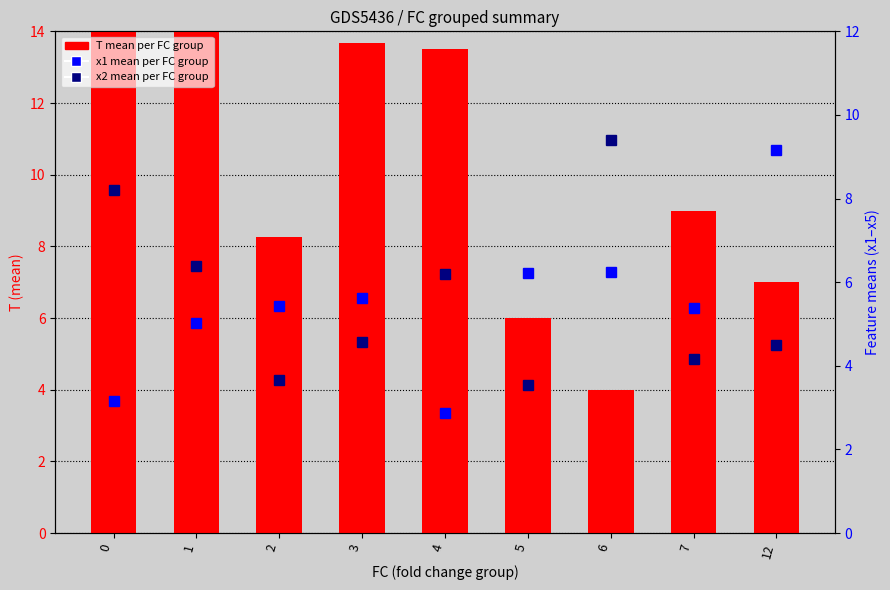

List the labels in order of T (mean per FC) value, largest first.

0, 1, 3, 4, 7, 2, 12, 5, 6